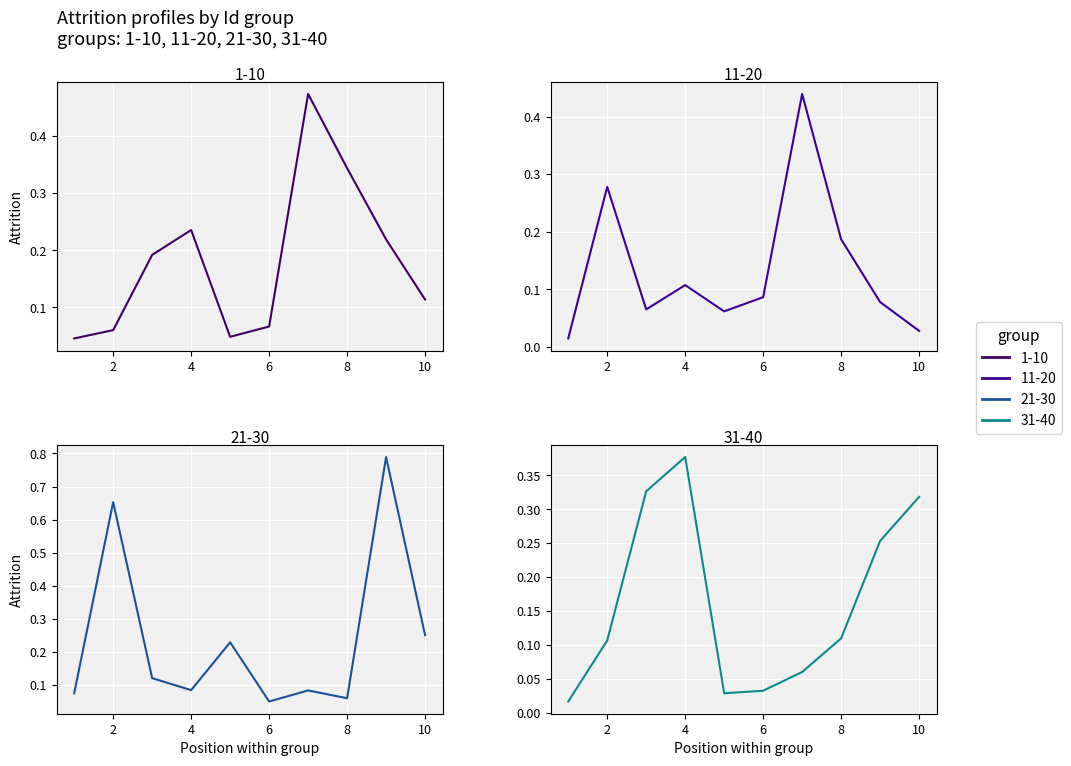

What is the difference between the highest and lowest values at 4?

0.3